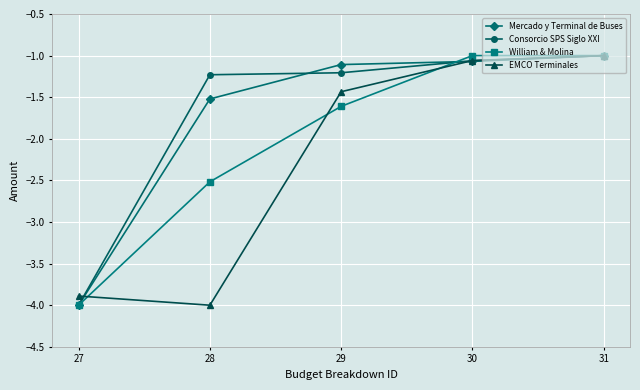

How many values in the EMCO Terminales series are below -1?

4